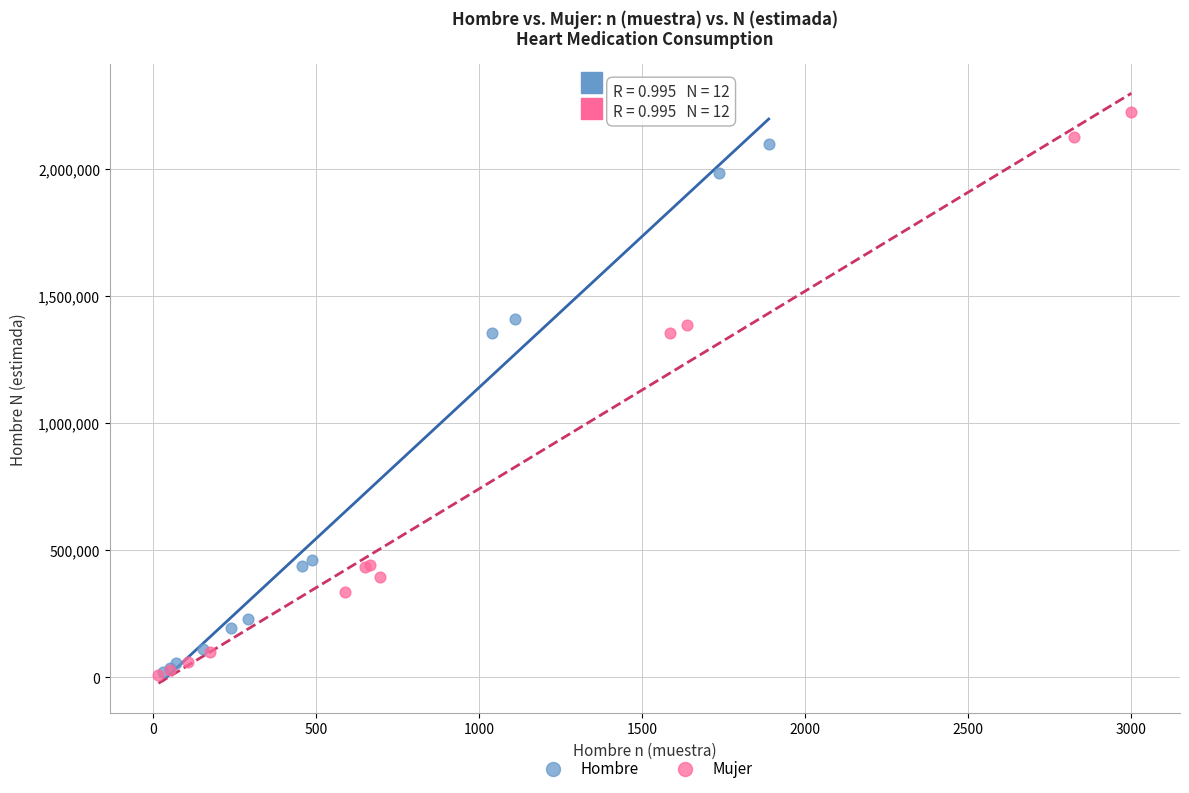

Which series has the widest spread of Y values?

Mujer